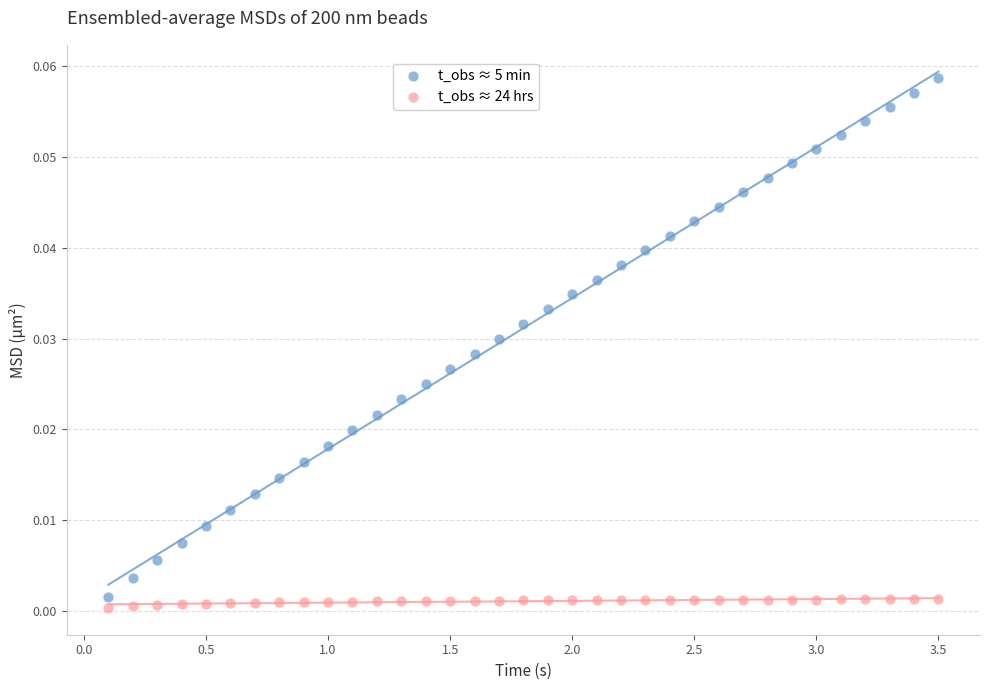

Which series reaches the maximum Y coordinate?

t_obs ≈ 5 min